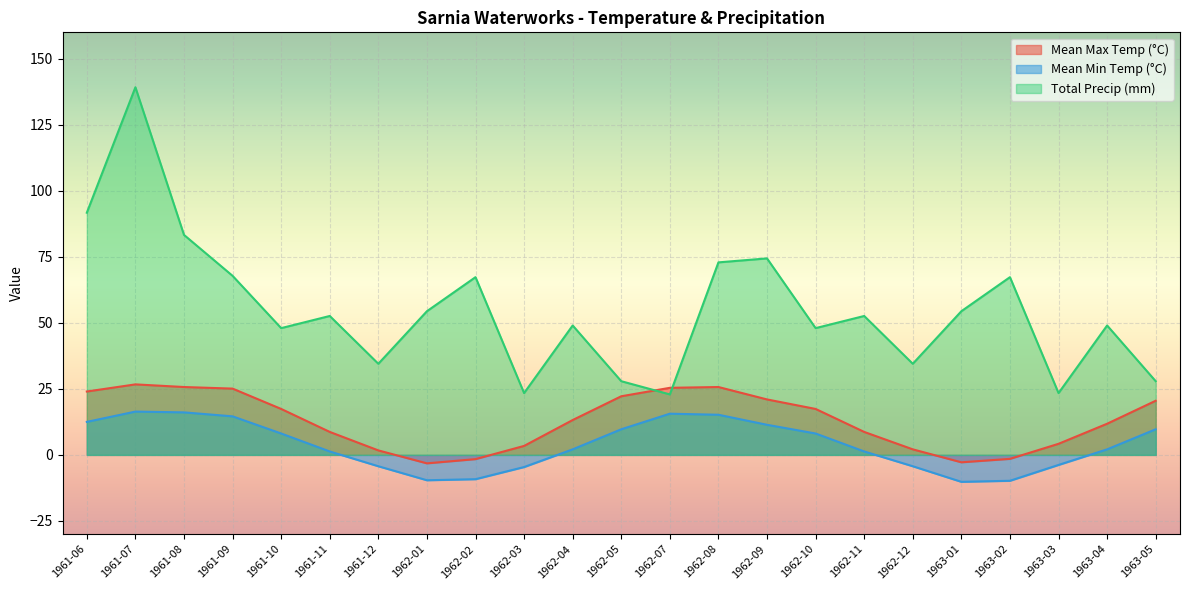

Which has a higher value, 1962-11 or 1962-04?

1962-04